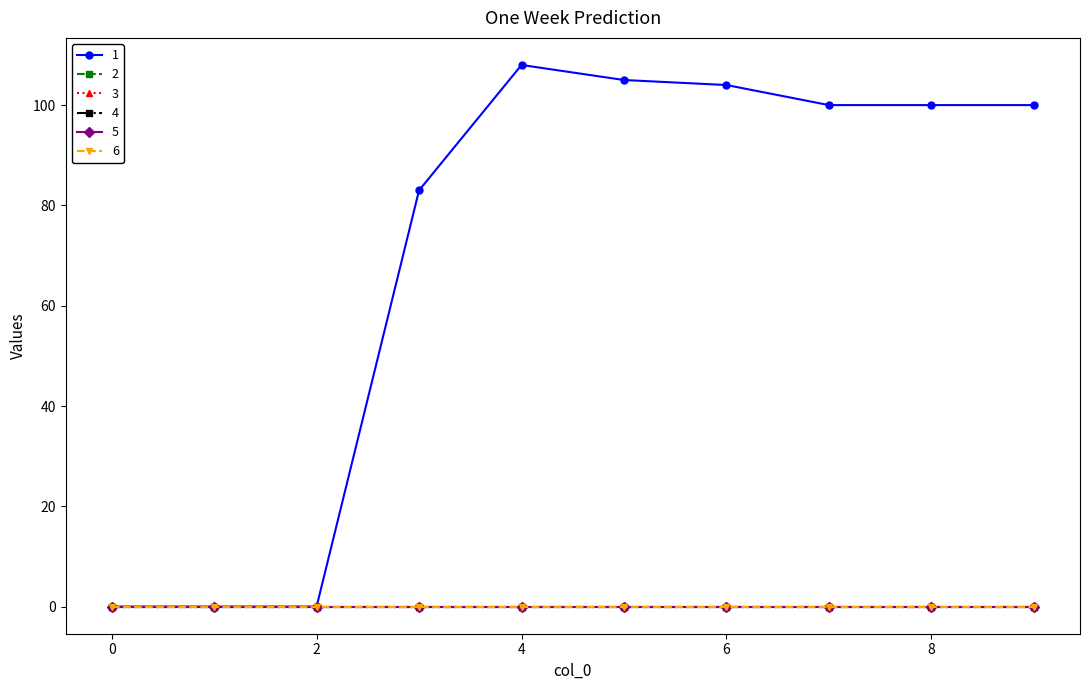

At which category is the sum across all series the highest?

4